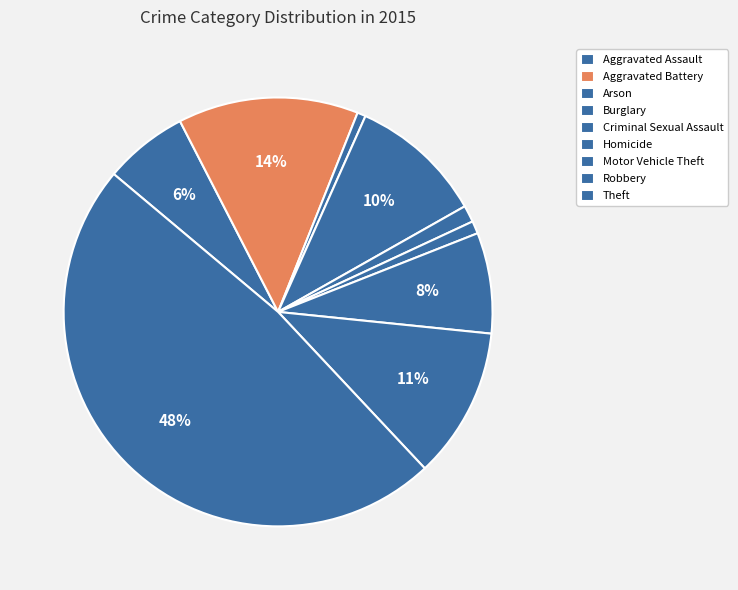

How many segments does this pie chart have?

9